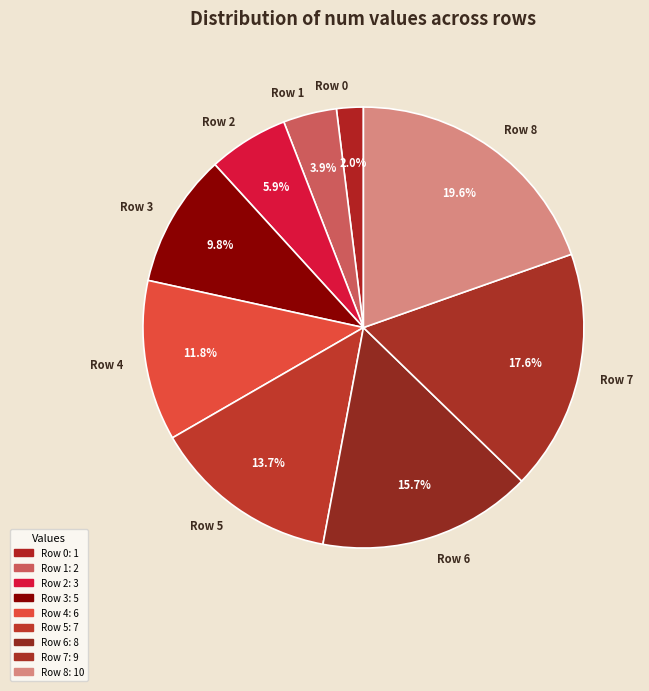

Approximately how many times larger is the value at Row 3 compared to Row 4?

0.8